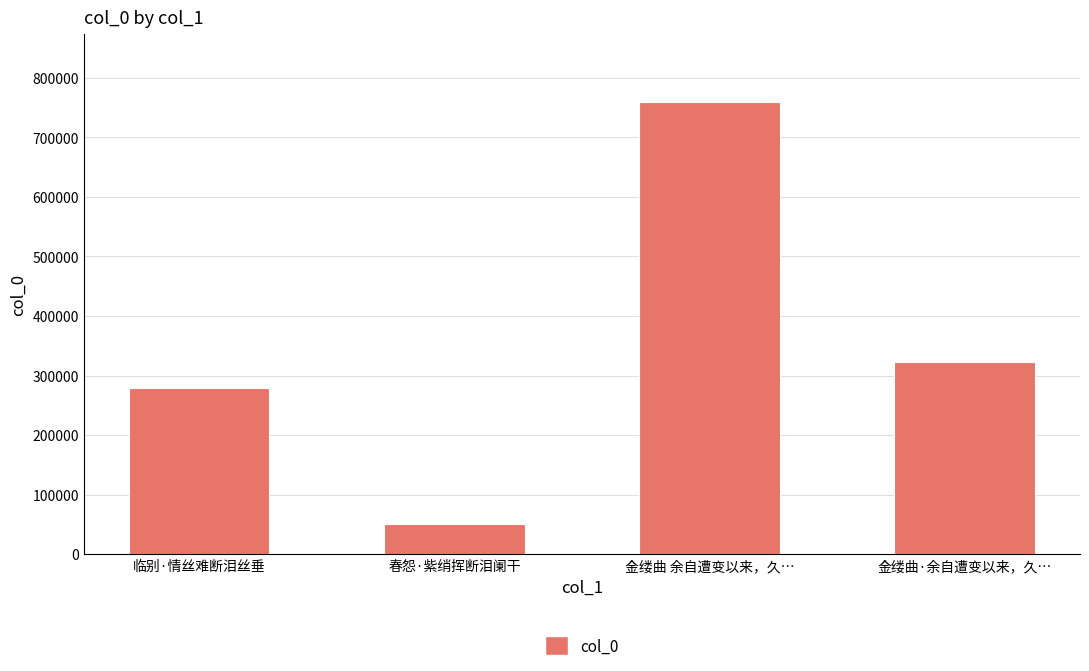

How many data points are less than 322357?

2